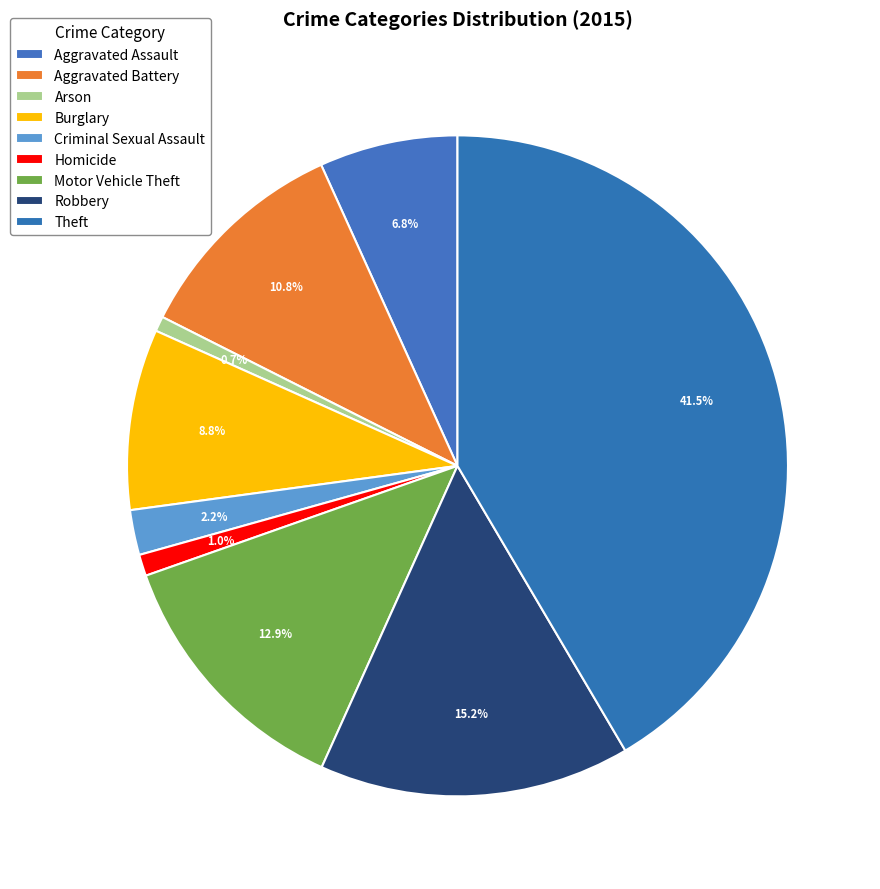

Which slice is the smallest?

Arson